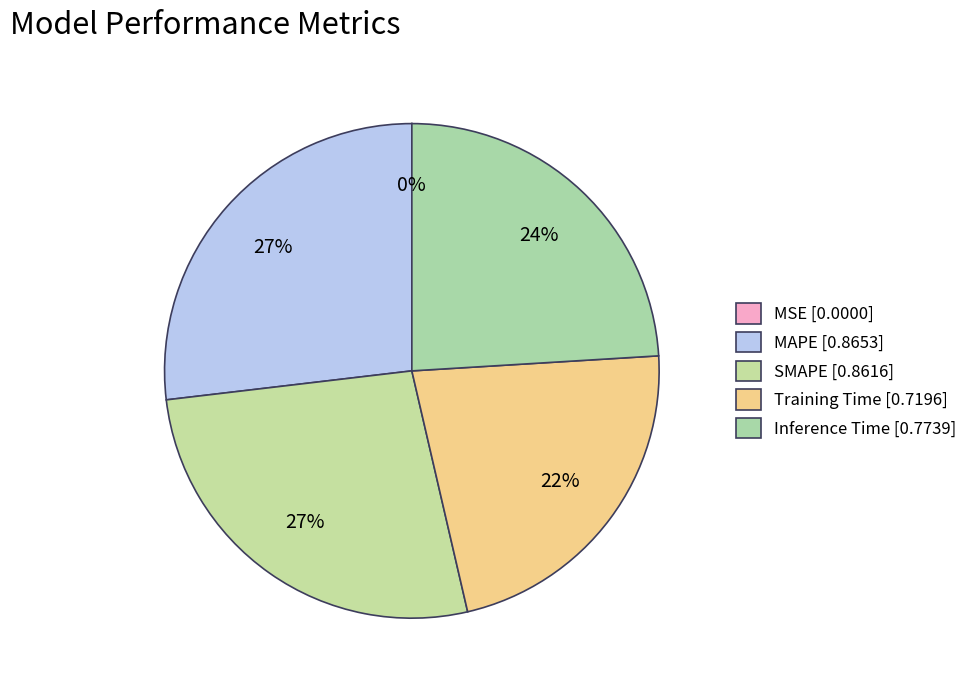

Does MSE account for over 50% of the chart?

No